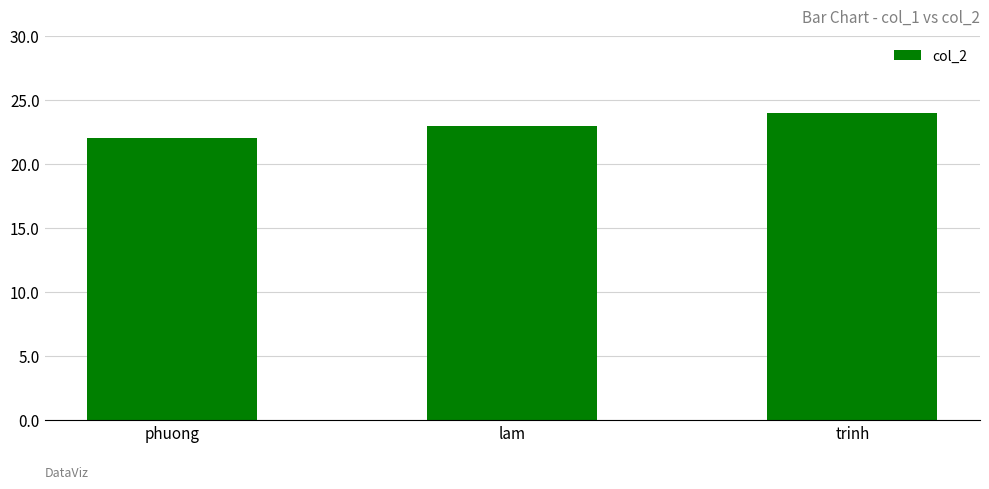

Which has a higher value, lam or trinh?

trinh